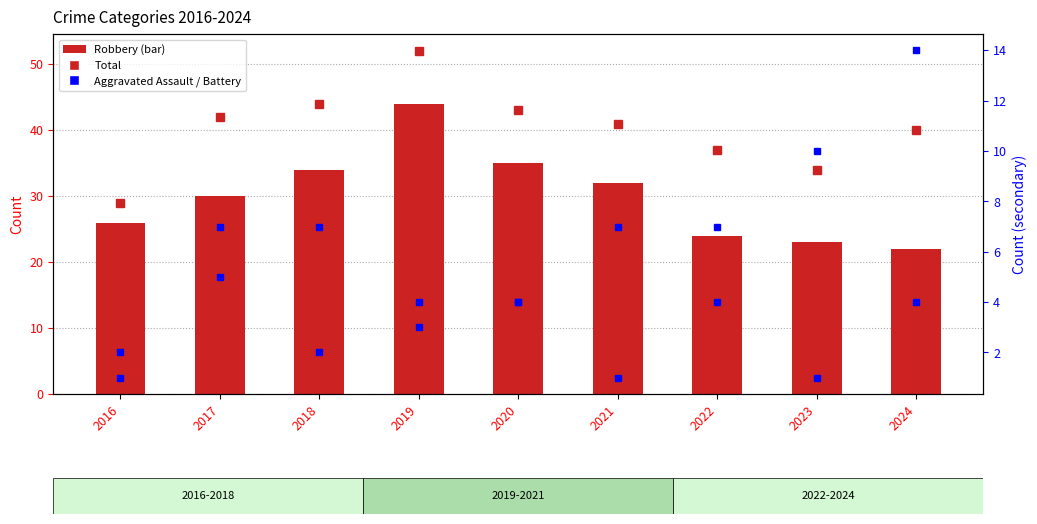

At which category does the chart reach its peak across all series?

2019